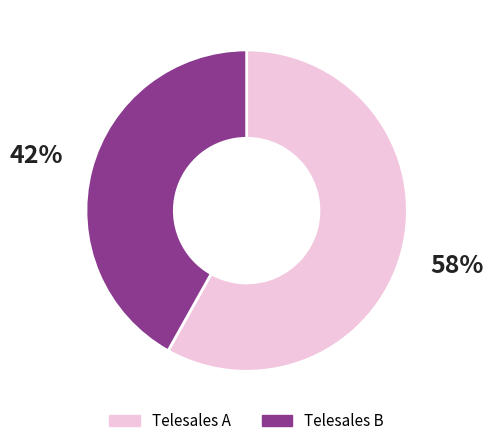

Is the sum of Telesales A and Telesales B greater than half?

Yes